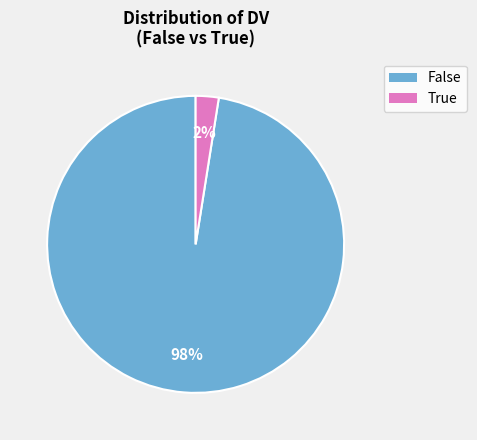

Is it true that True is 48% of the pie?

False